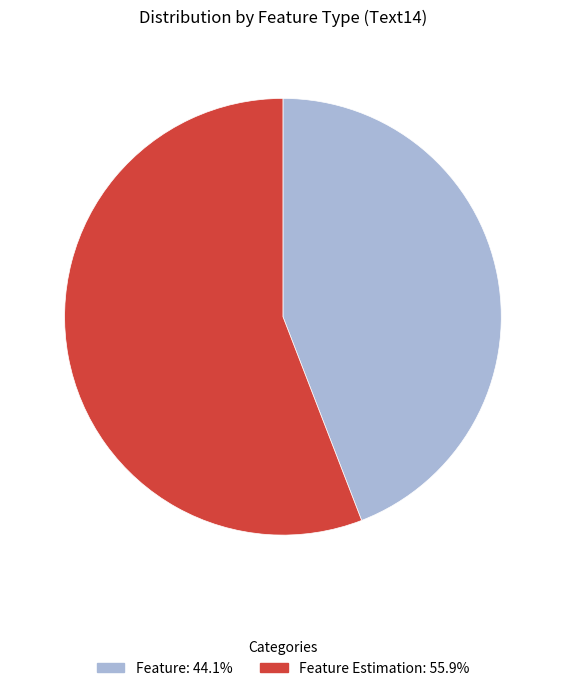

Approximately how many times larger is the value at Feature Estimation: 55.9% compared to Feature: 44.1%?

1.3